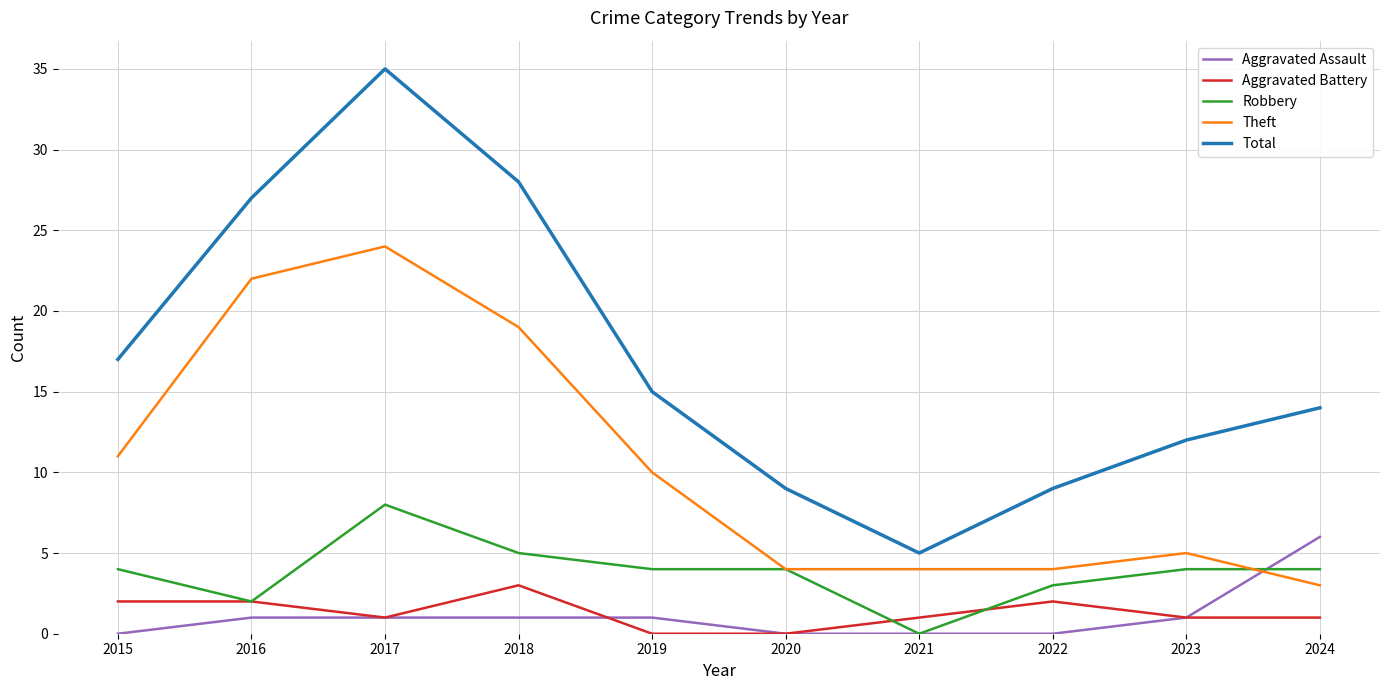

Which series has the largest range (max minus min)?

Total